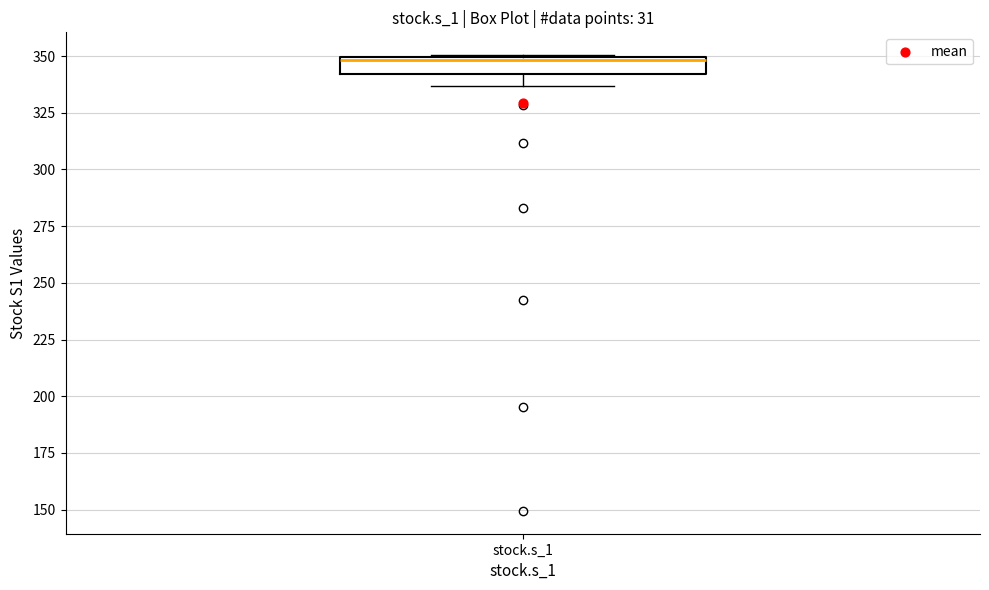

Read this box plot against the y-axis: the position of the median line, the range covered by the box, and the ends of both whiskers. The values are not printed on the chart, so give them approximately, as read against the axis.

median 350 (just below the box's upper edge), box 340 to 350, whiskers 335 to 350